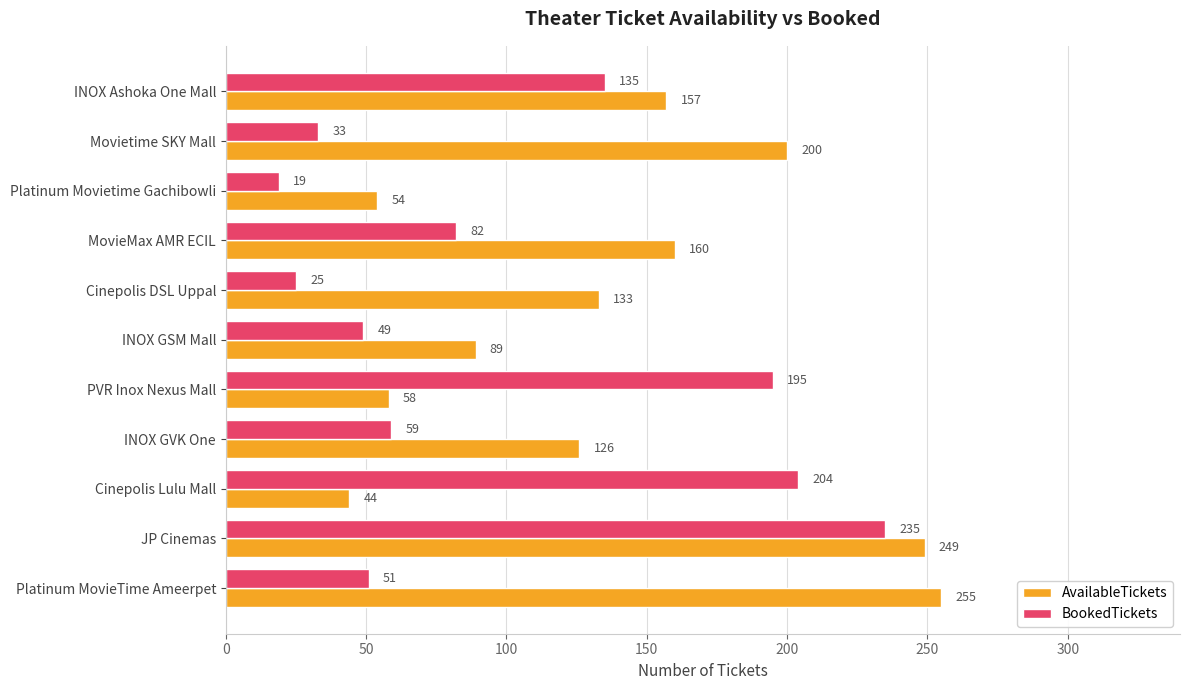

Which series has the widest spread of values?

BookedTickets